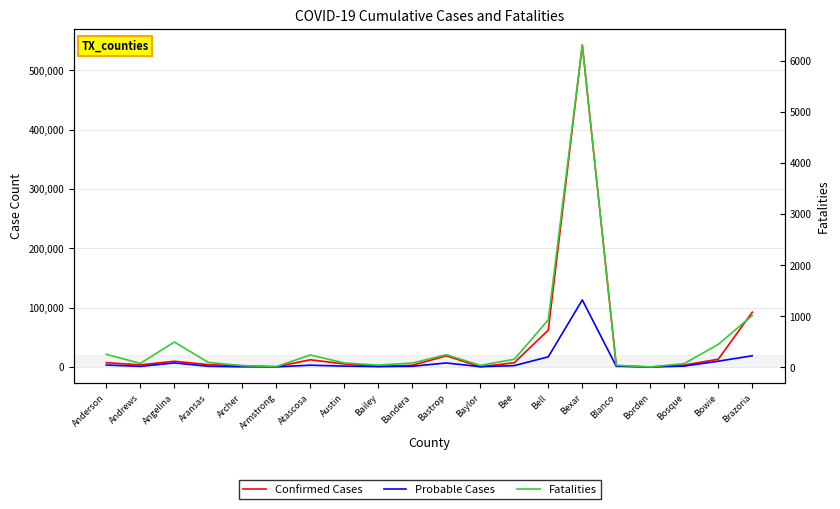

True or false: Fatalities and Confirmed Cases cross at least once.

False